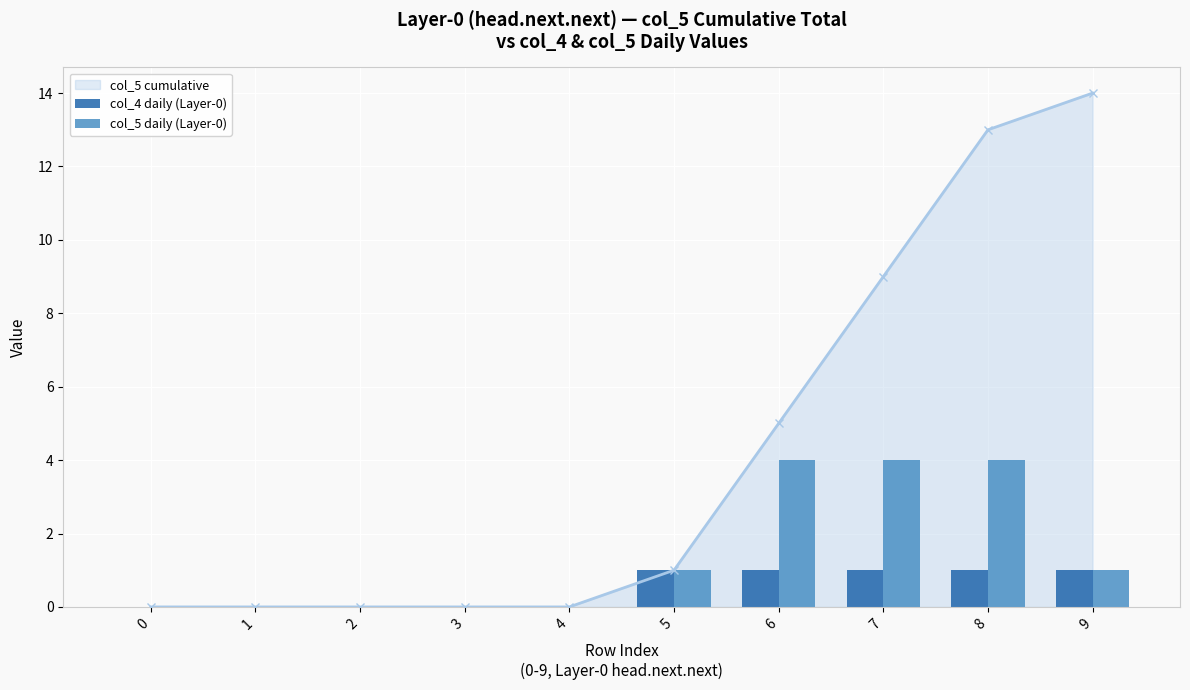

List the labels in order of col_5 daily (Layer-0) value, smallest first.

0, 1, 2, 3, 4, 5, 9, 6, 7, 8